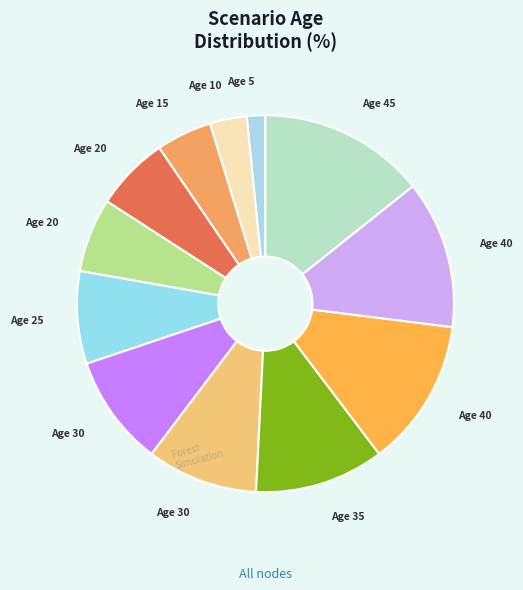

Count the number of slices in the pie.

12